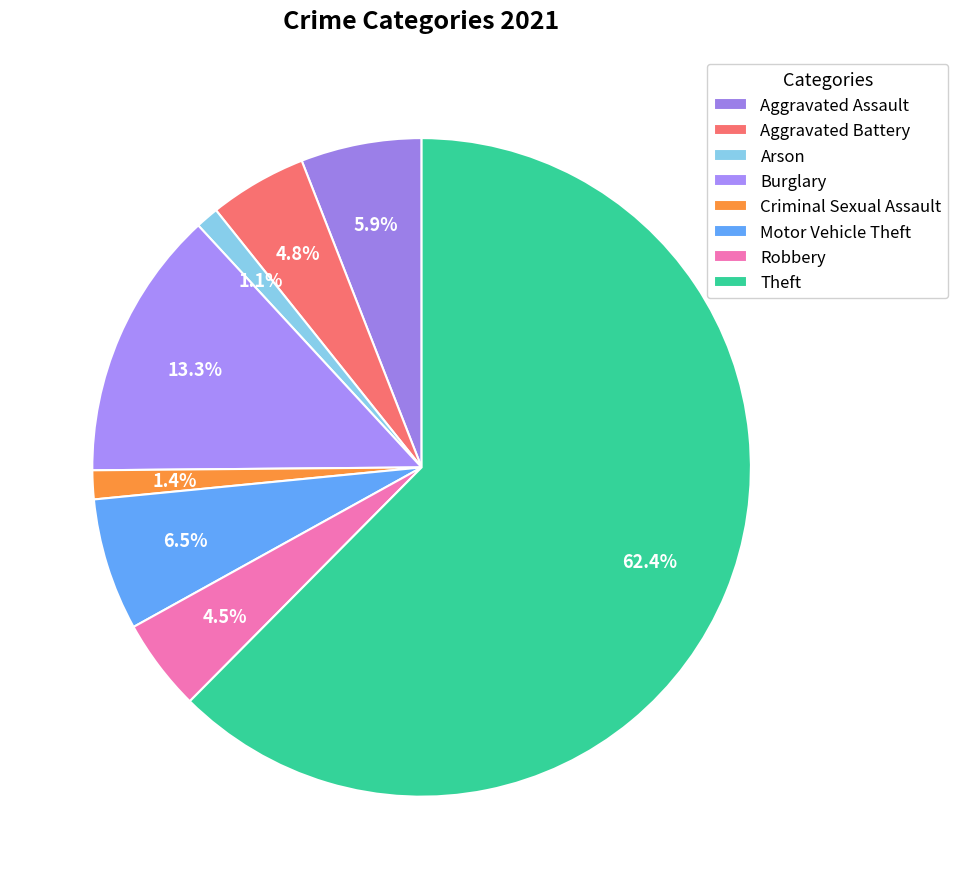

Count the number of slices in the pie.

8